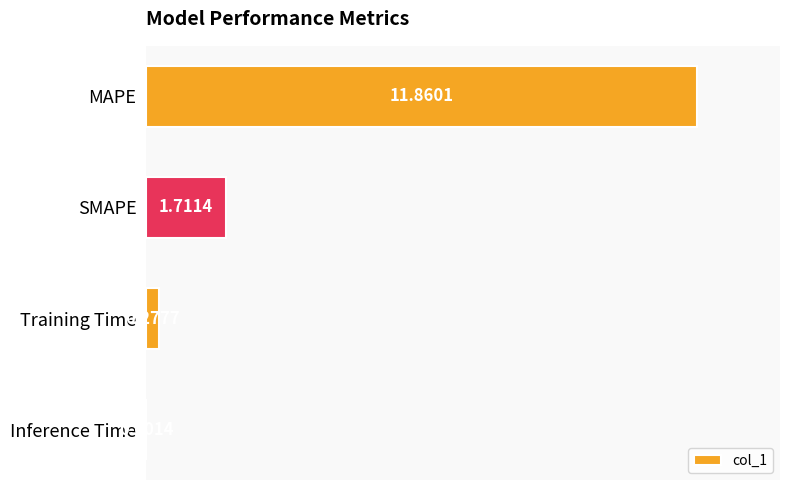

How many categories are shown in the chart?

4